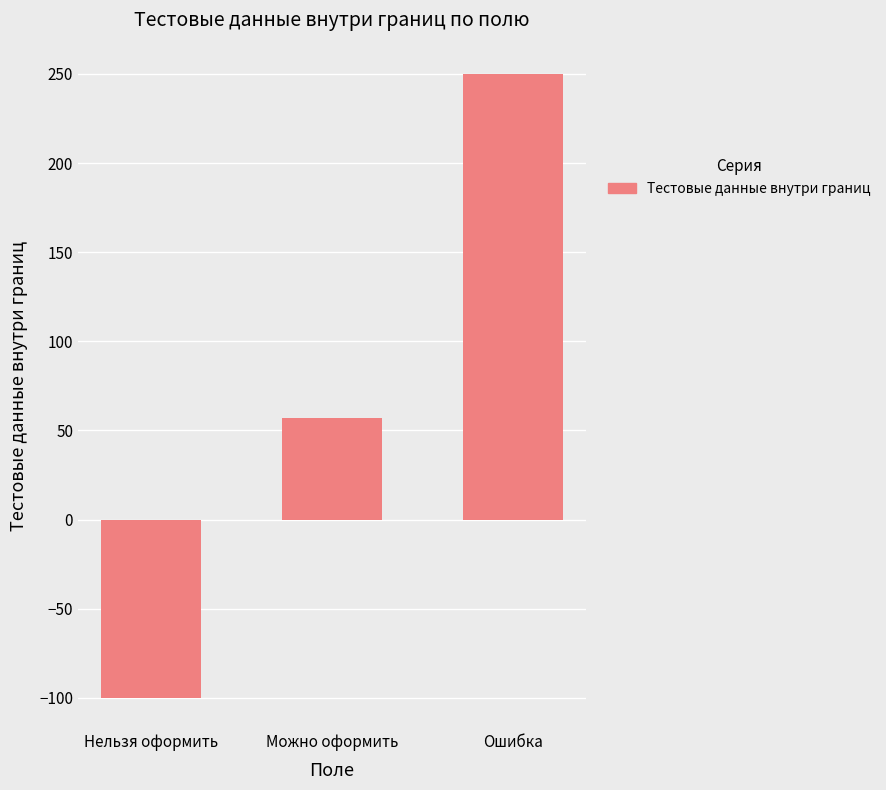

Reading right to left, transcribe all the data shown in this chart.

Ошибка=250	Можно оформить=57	Нельзя оформить=-100